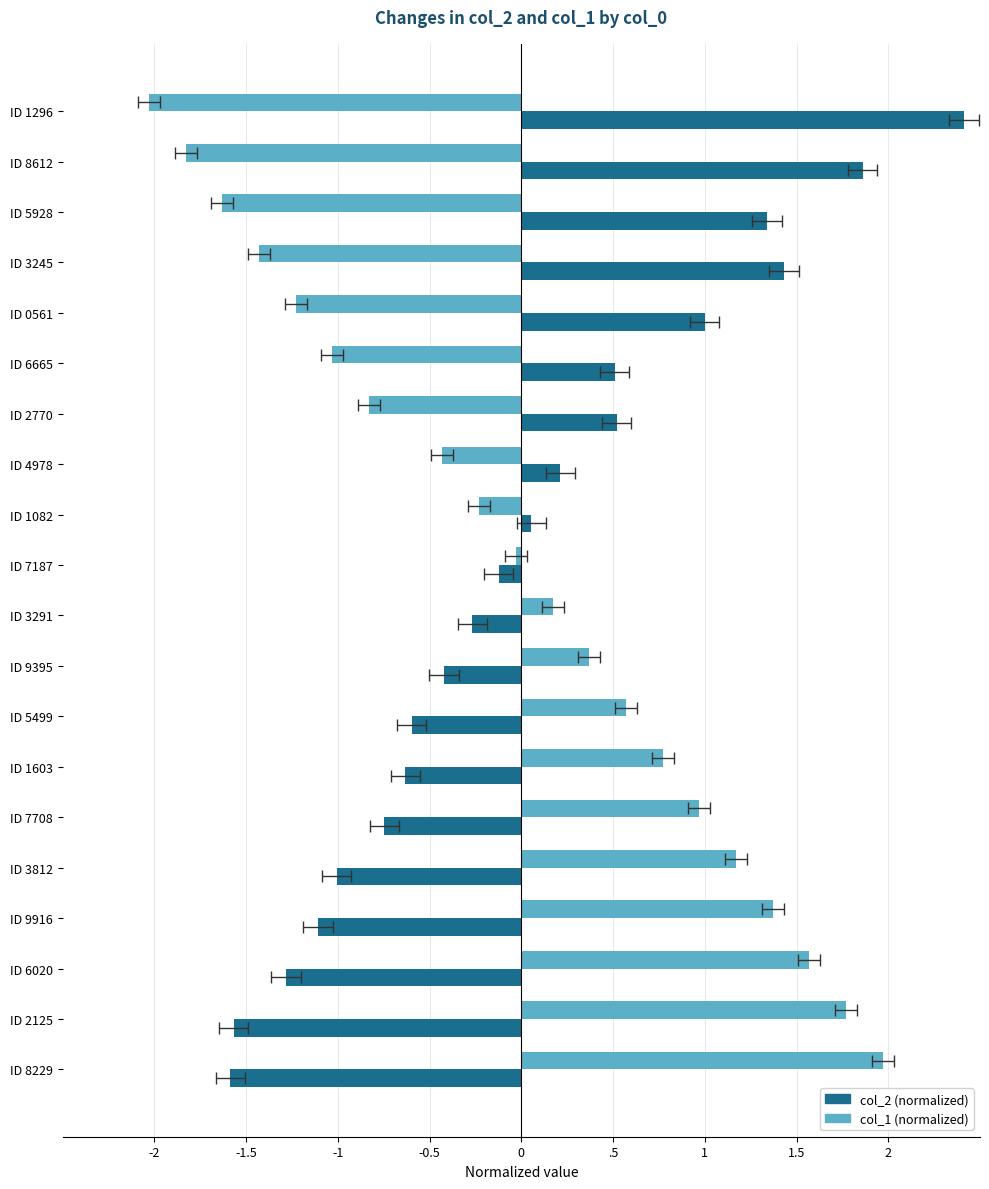

Rank the series by their average value, from lowest to highest.

col_2 (normalized), col_1 (normalized)